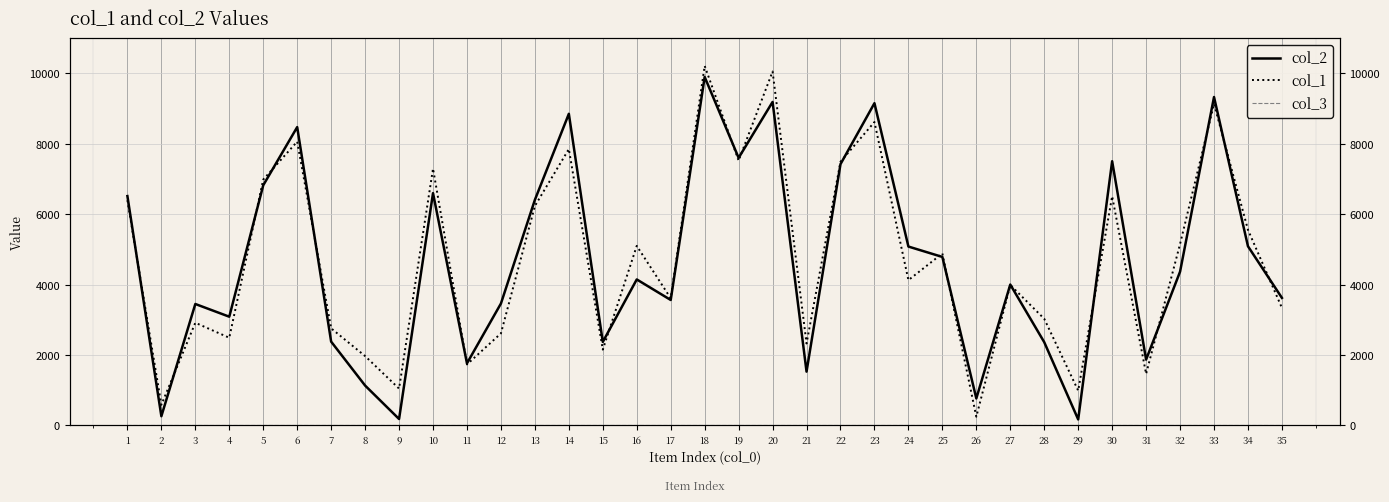

What is the average value of the col_1 series?

4695